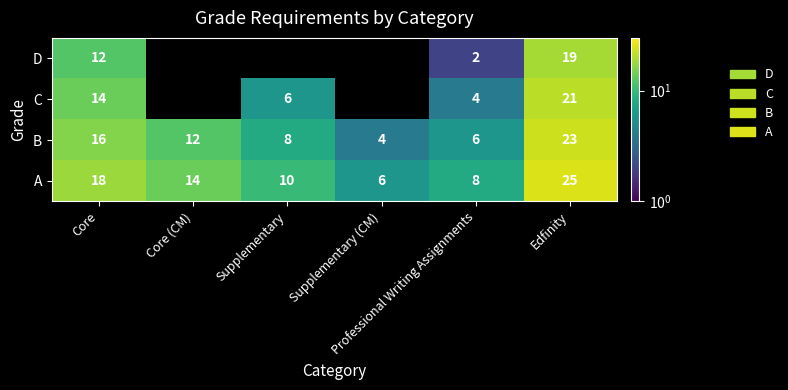

What is the sum of all A values?

81